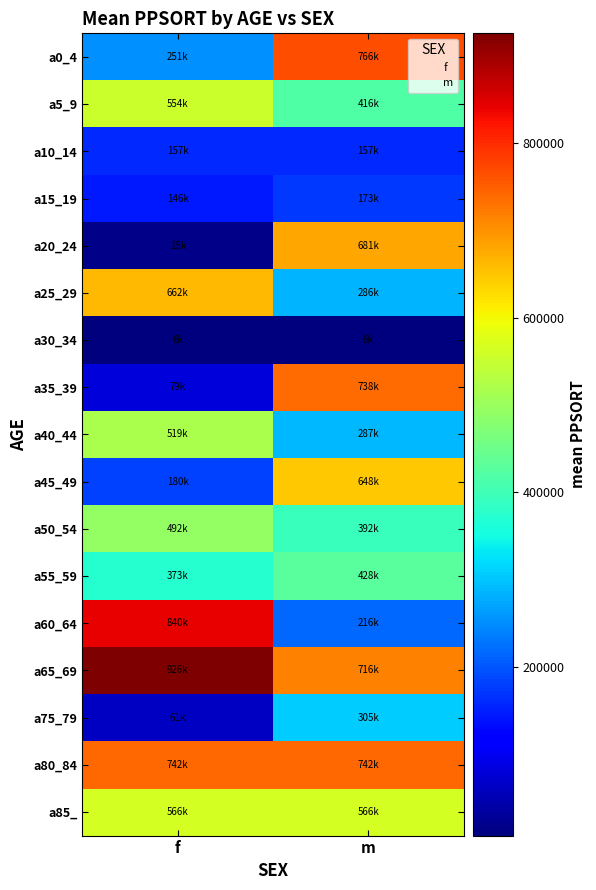

Rank the series at m from highest to lowest value.

a0_4, a80_84, a35_39, a65_69, a20_24, a45_49, a85_, a55_59, a5_9, a50_54, a75_79, a40_44, a25_29, a60_64, a15_19, a10_14, a30_34